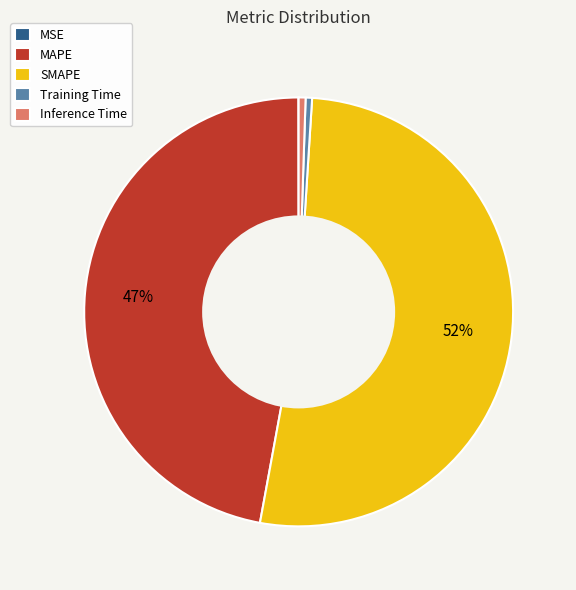

Is it true that Training Time is 0% of the pie?

True